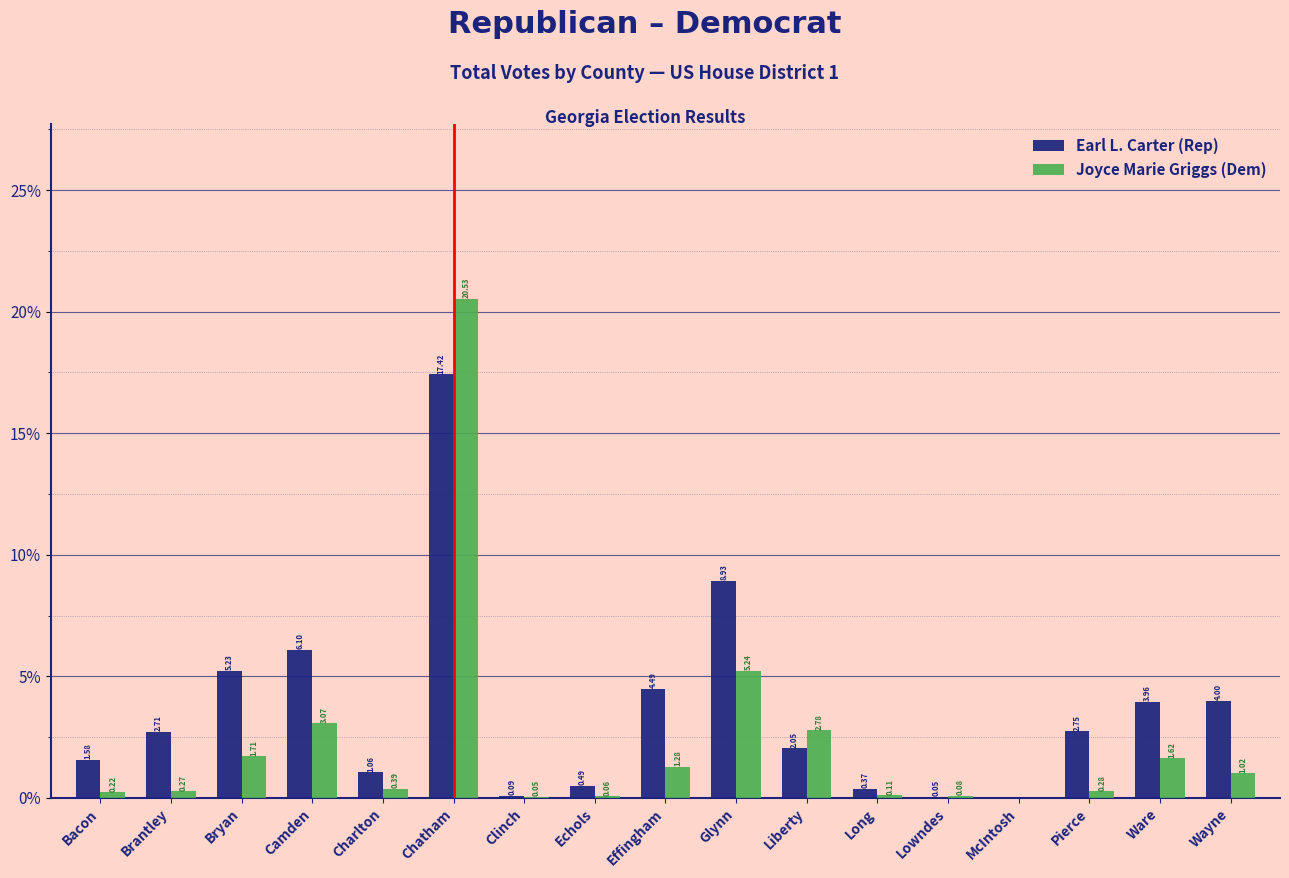

Between Charlton and Chatham, which series saw the biggest shift?

Joyce Marie Griggs (Dem)